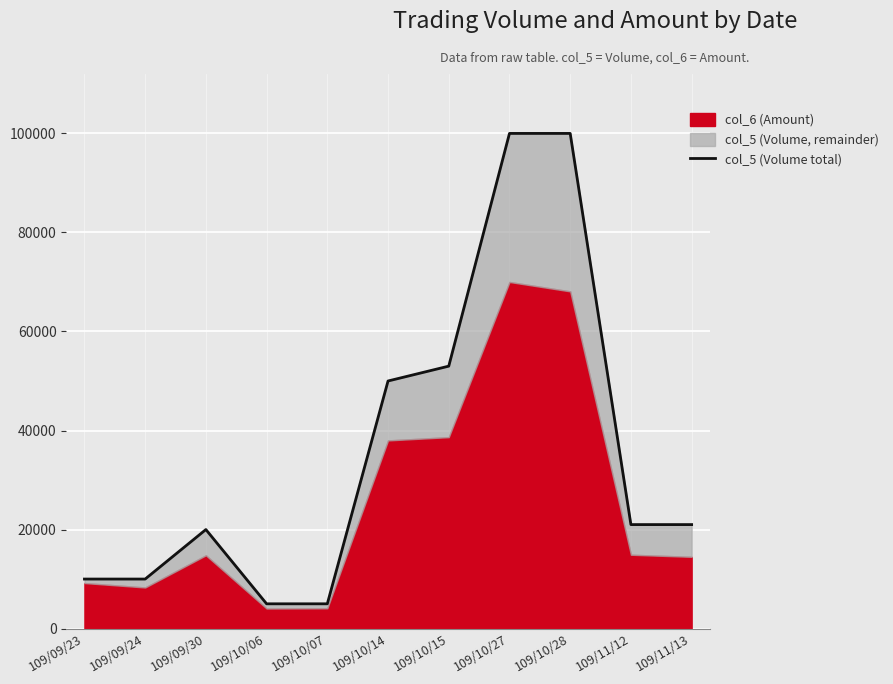

What is the label of the 11th point from the left?

109/11/13